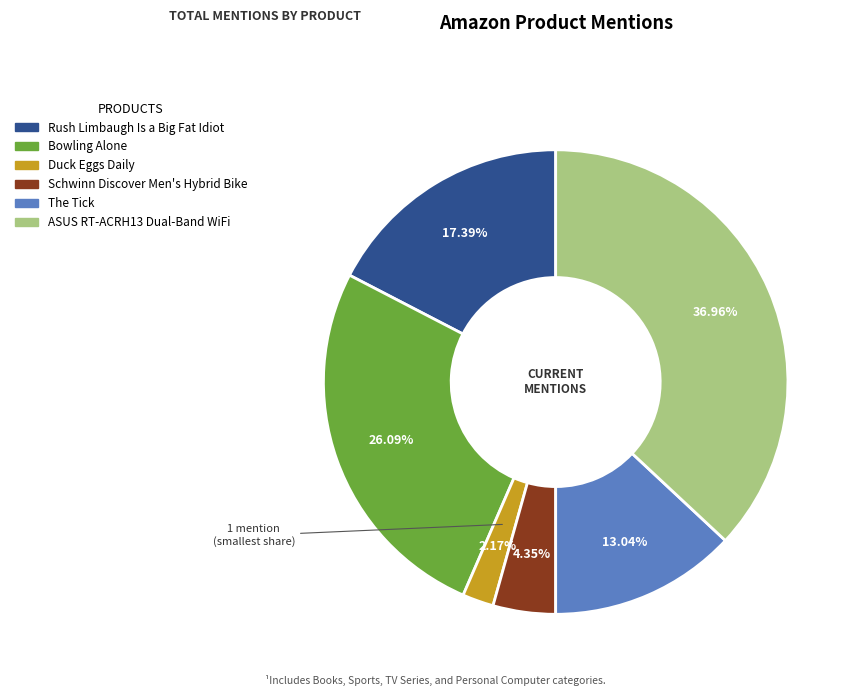

Between The Tick and ASUS RT-ACRH13 Dual-Band WiFi, which is larger?

ASUS RT-ACRH13 Dual-Band WiFi